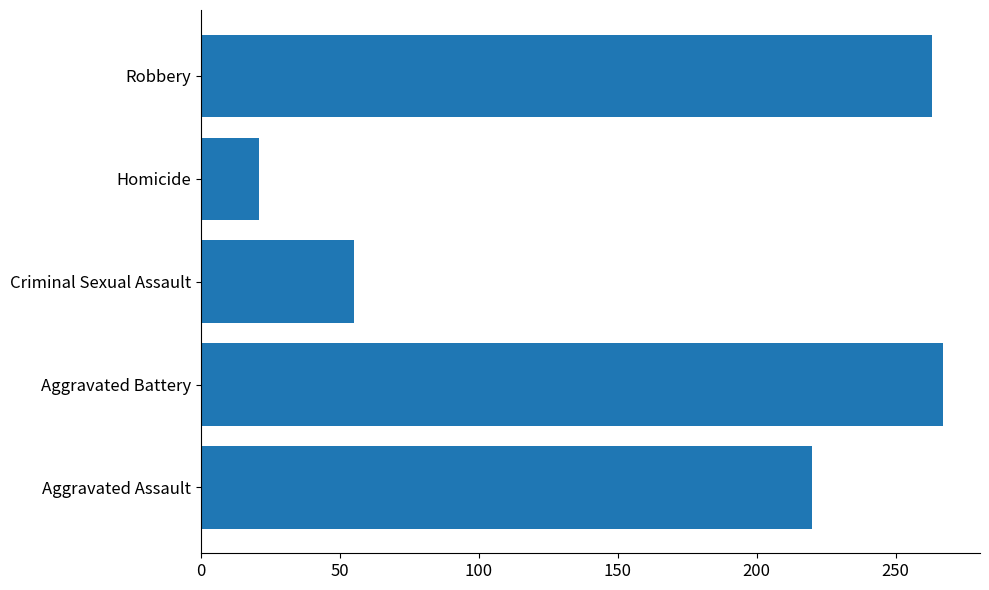

What is the maximum value shown in the chart?

267